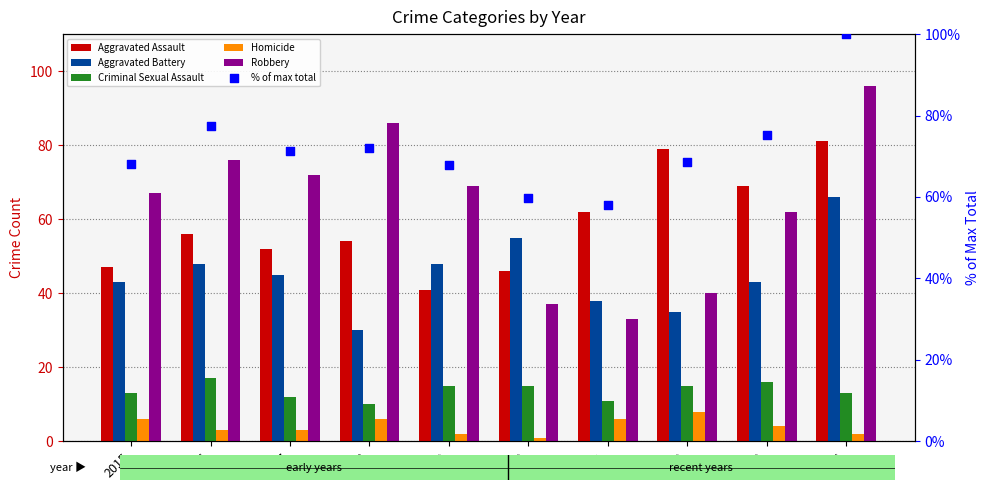

At how many categories does at least one series exceed 71?

6